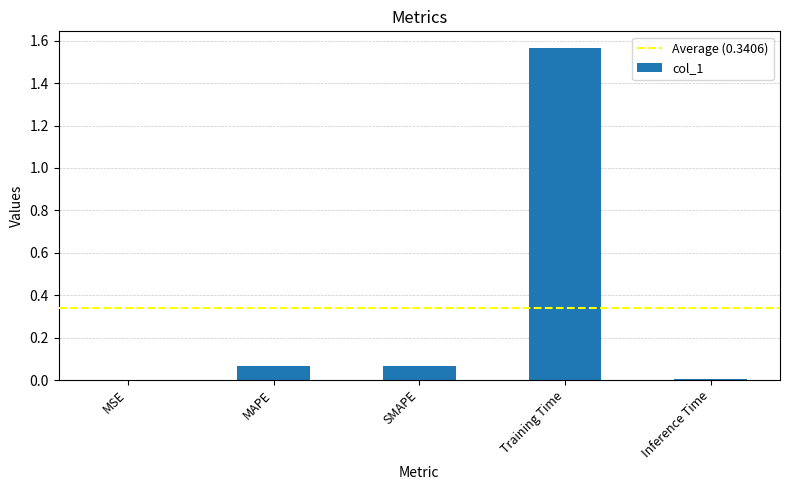

Between SMAPE and MSE, which is larger?

SMAPE